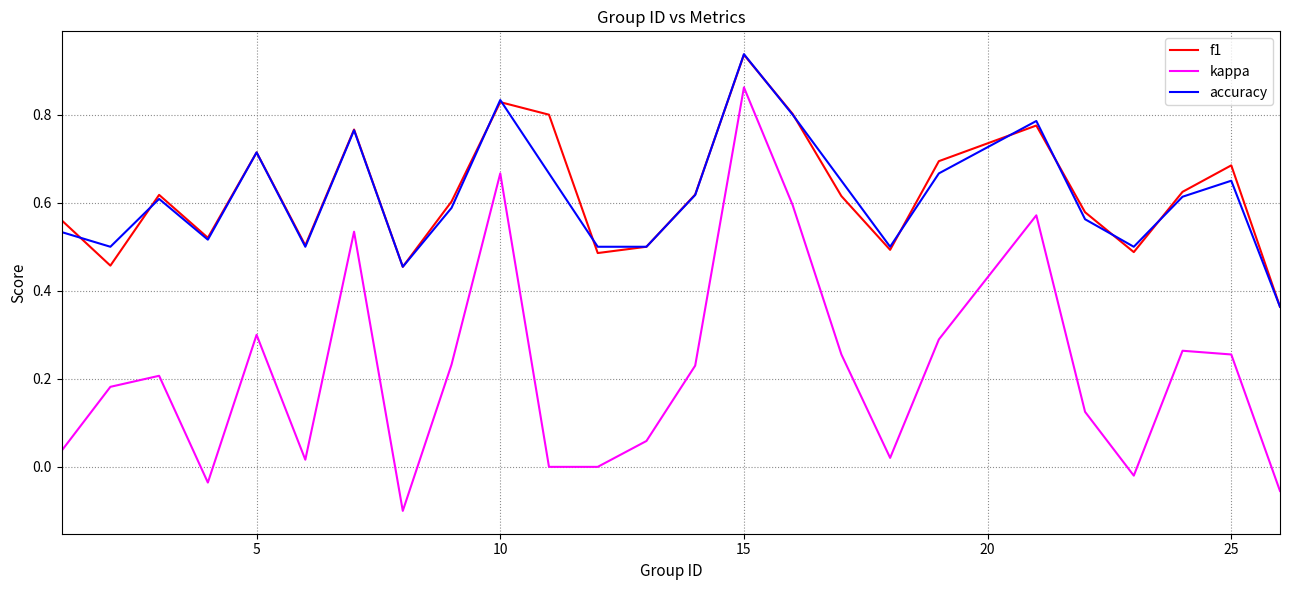

Which series has the widest spread of values?

kappa